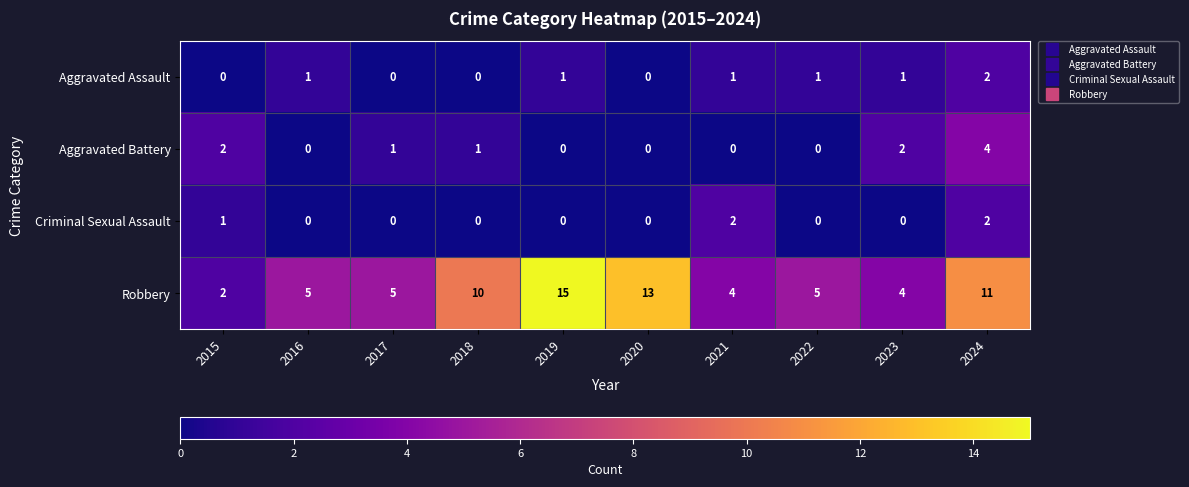

What is the average value of the Robbery series?

7